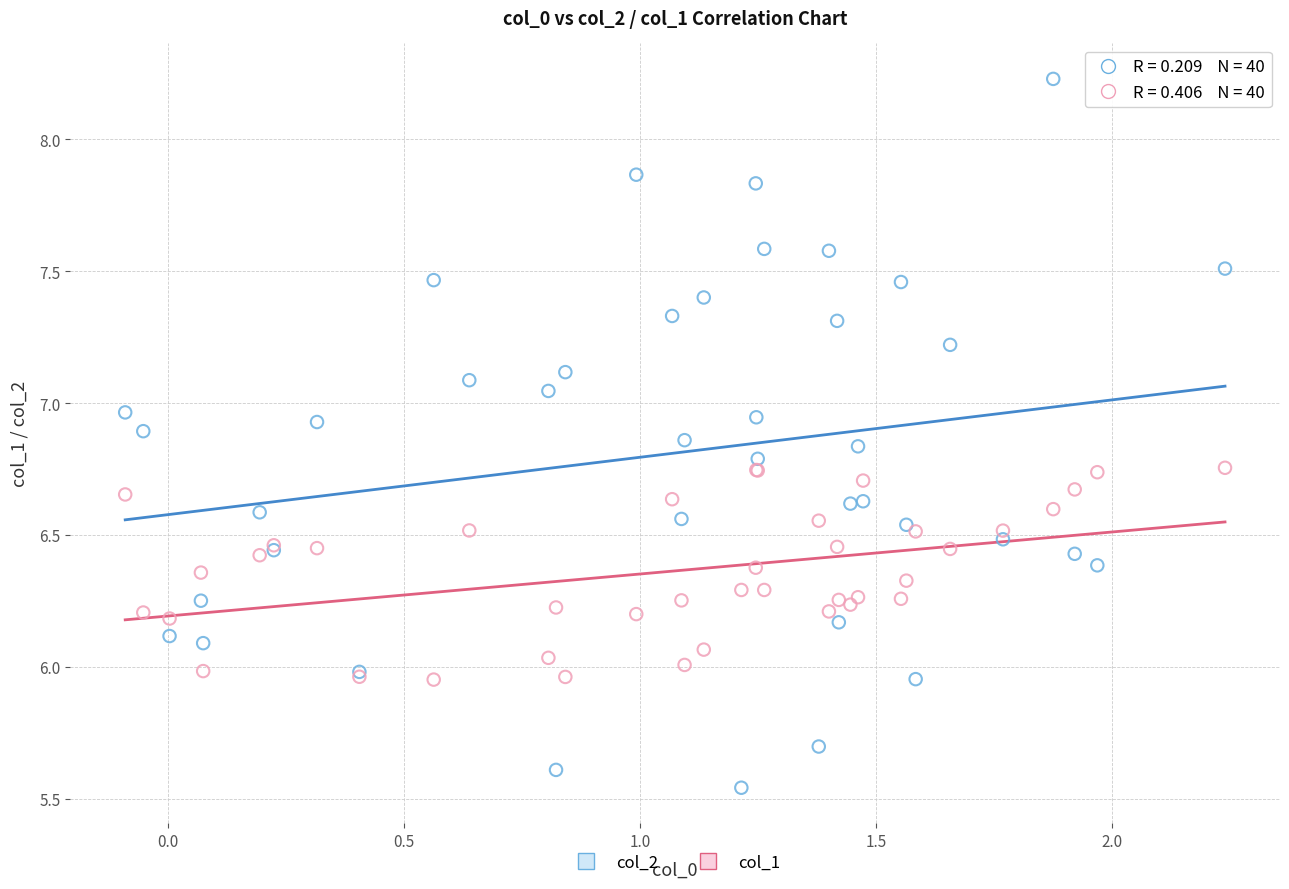

What are all the series names shown in the legend?

col_2, col_1